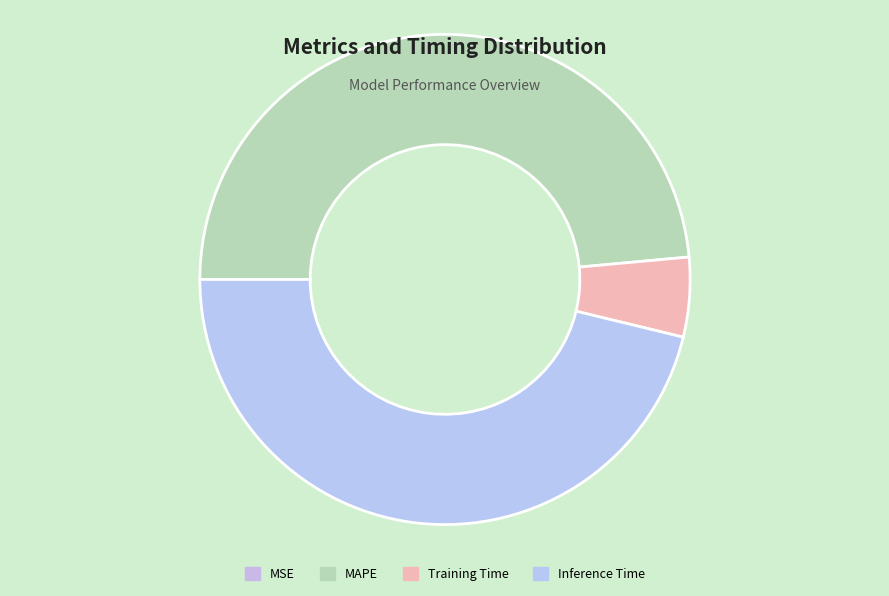

Does Training Time account for over 50% of the chart?

No